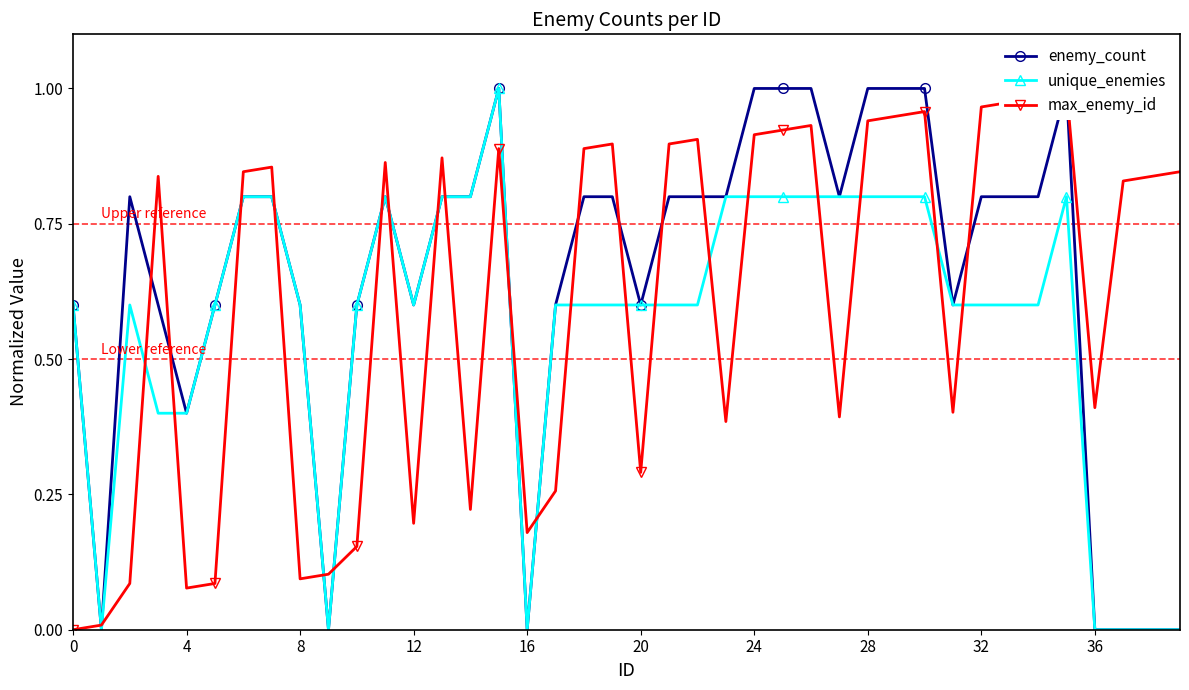

What is the value of the unique_enemies point at the 32nd from the left?

0.6